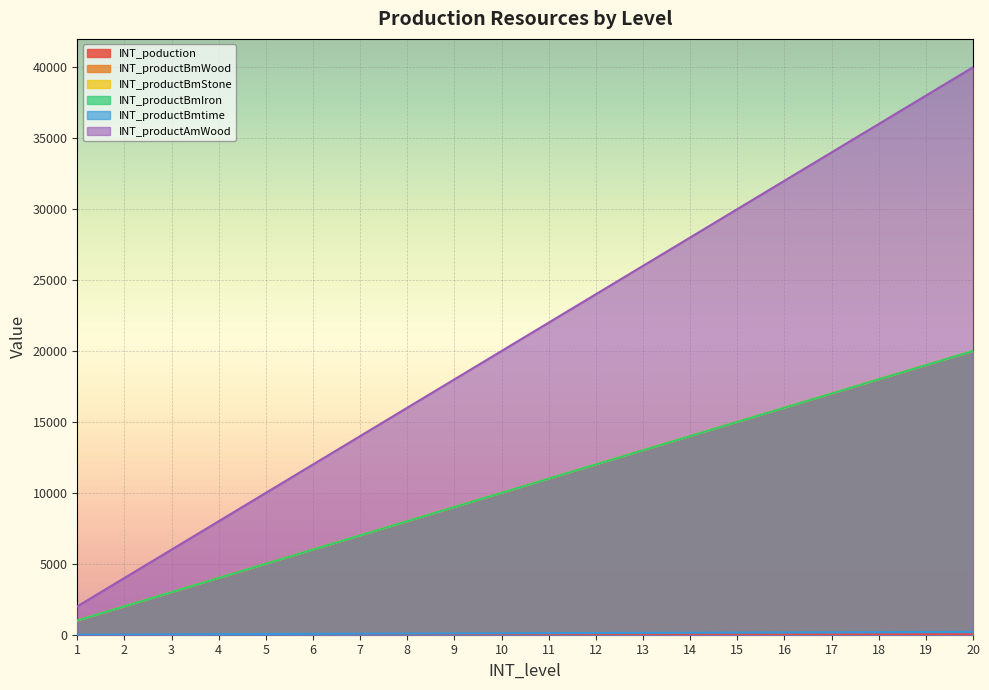

How many distinct data groups are displayed?

6